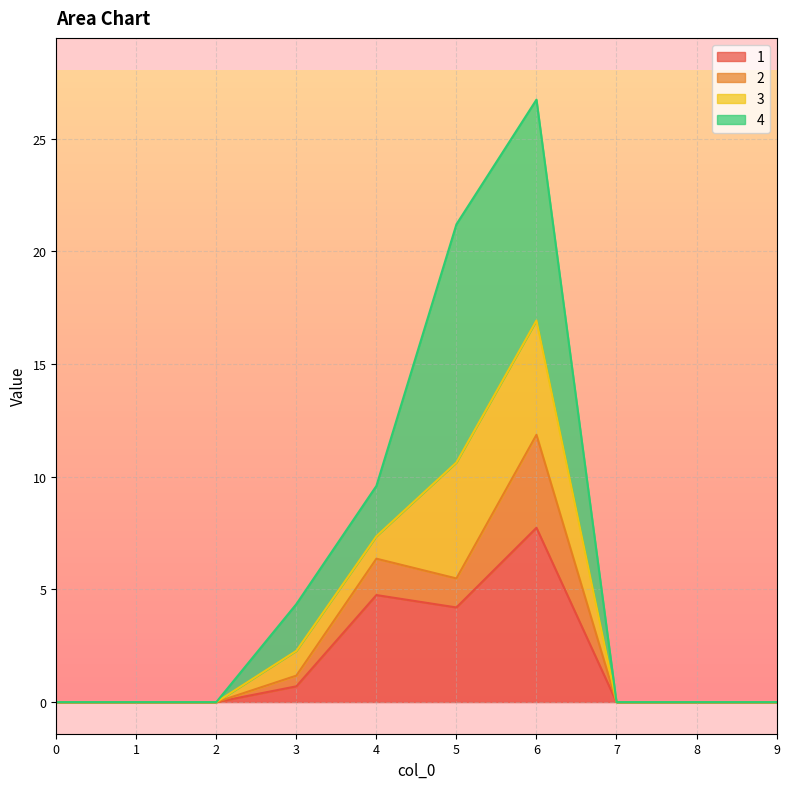

What are all the series names shown in the legend?

1, 2, 3, 4